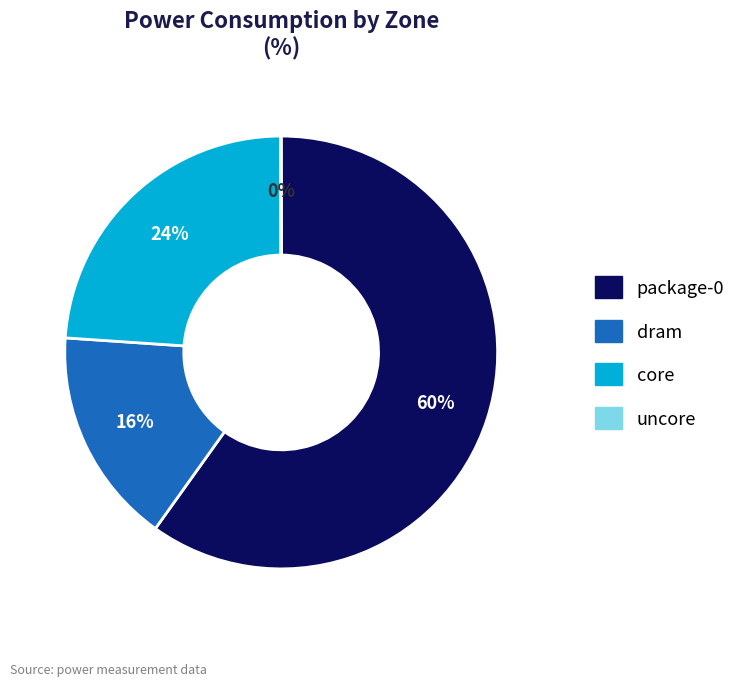

To the nearest percent, what is the average slice percentage?

25%